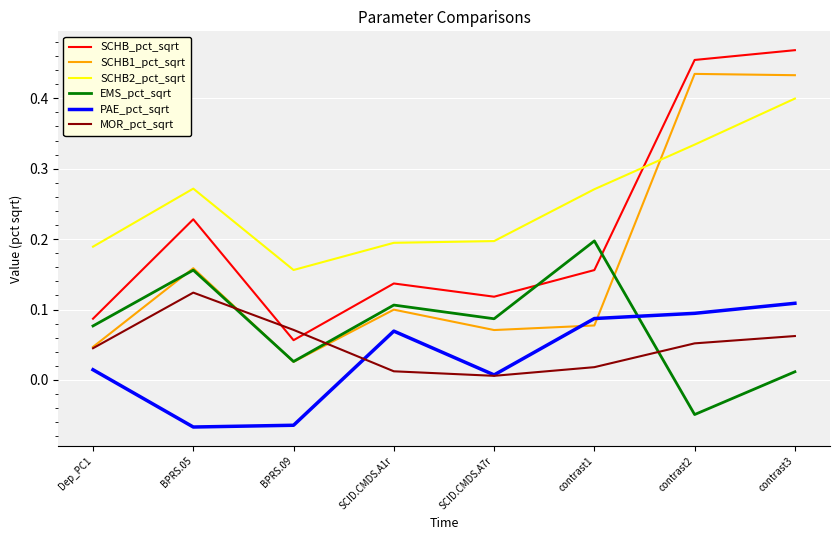

How many intersections are there between SCHB_pct_sqrt and SCHB2_pct_sqrt?

1